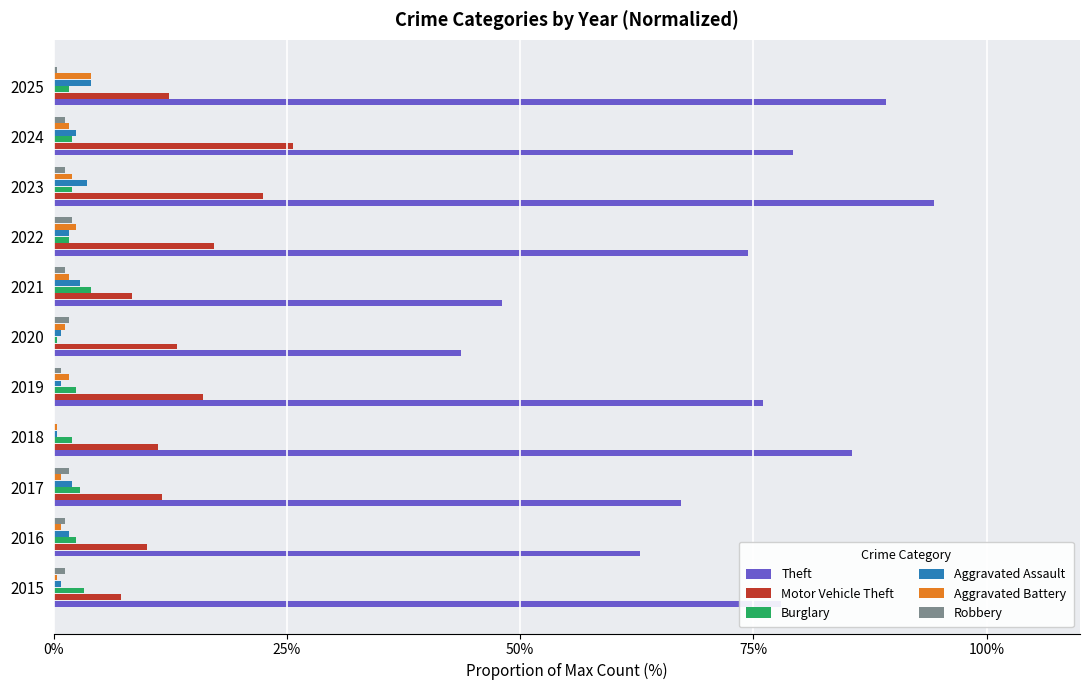

What is the sum of all Burglary values?

24.4